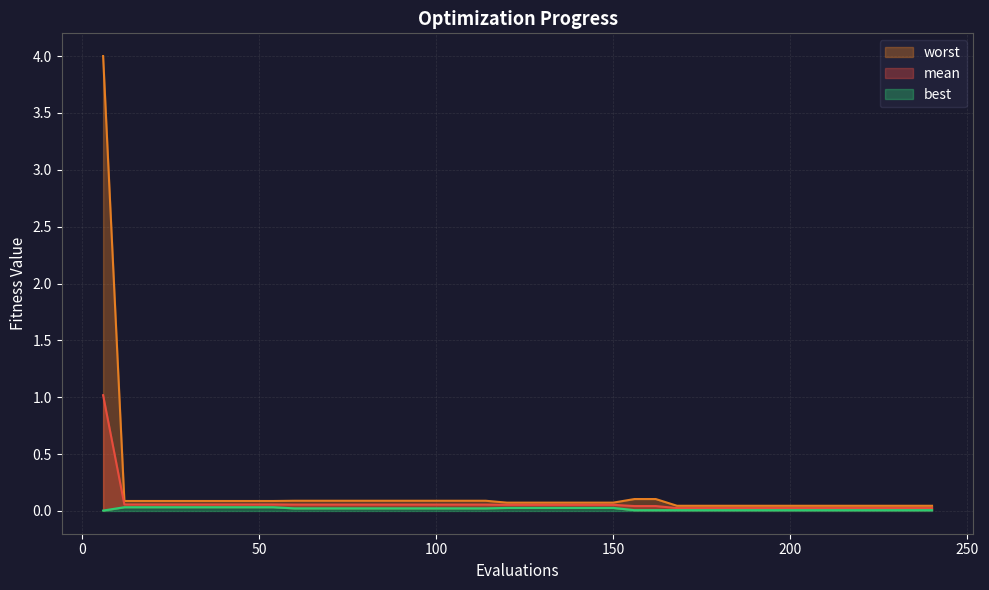

List the series in order of their overall mean, lowest first.

best, mean, worst